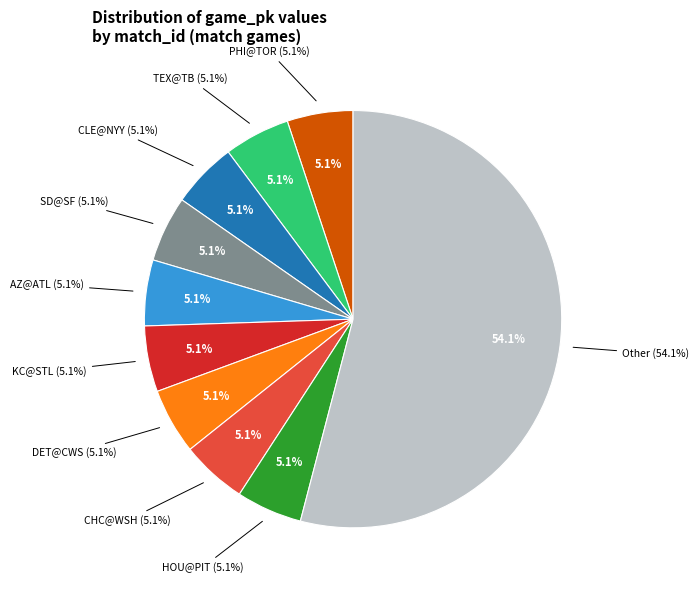

Is it true that CLE@NYY is 5% of the pie?

True